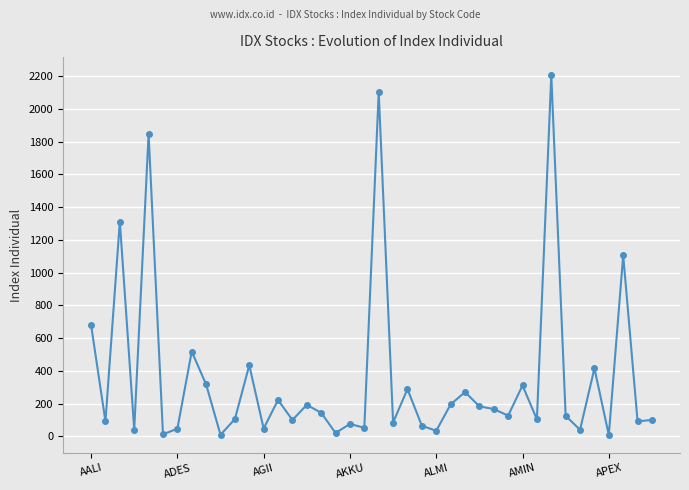

What is the sum of all values?

14298.9